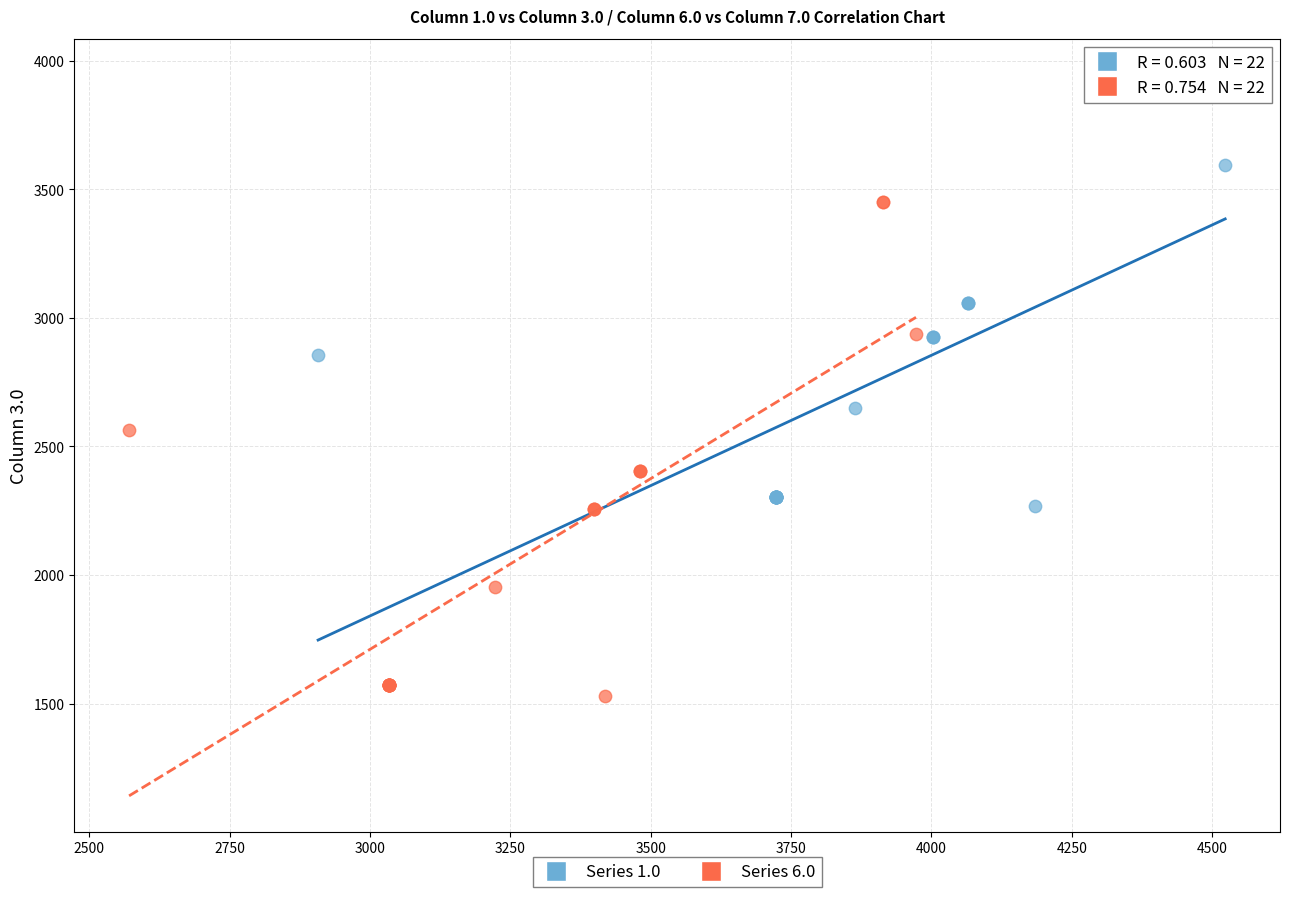

Which series has the largest Y range (max minus min)?

Series 6.0